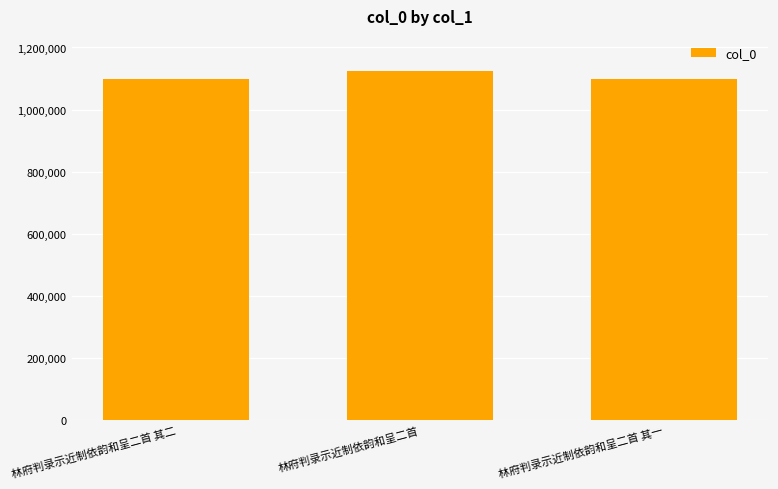

What is the average value?

1106984